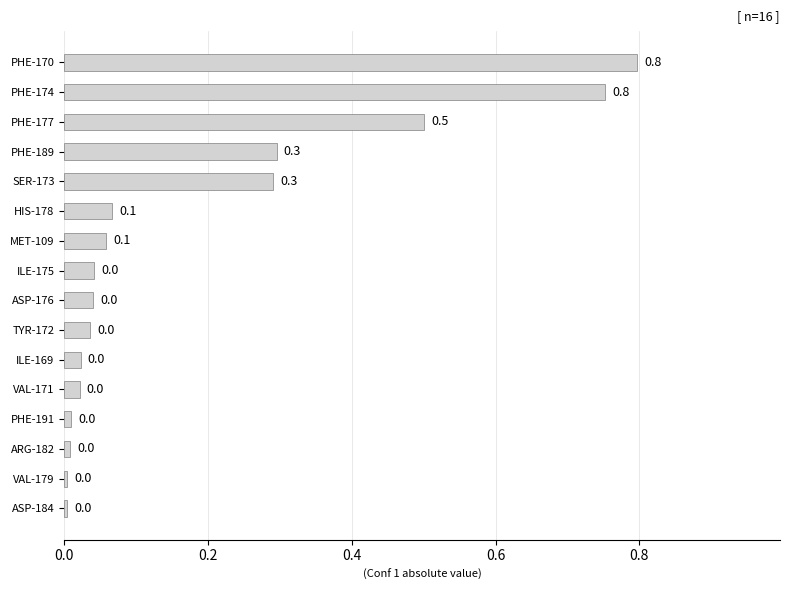

Count the number of data series in this chart.

1